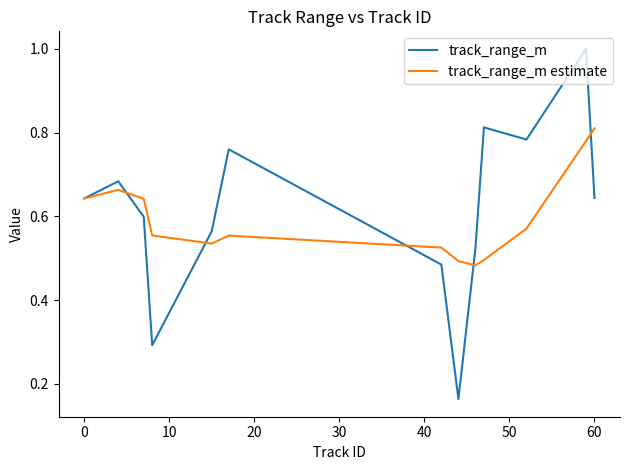

Which series has the largest range (max minus min)?

track_range_m